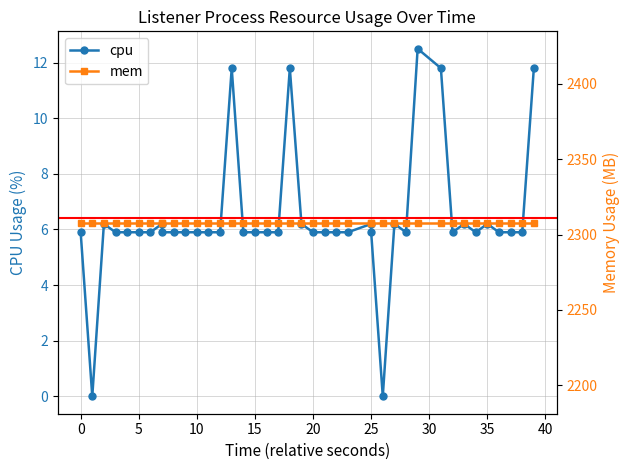

How many series are shown in this chart?

2